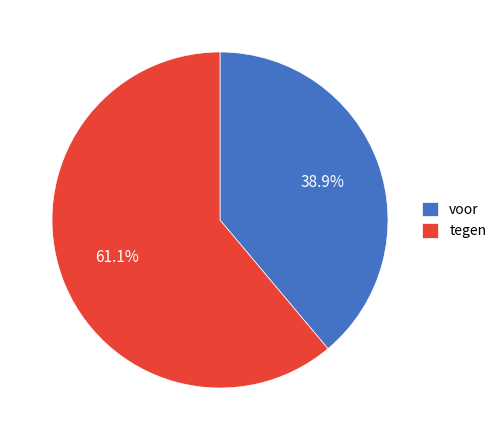

Which category has the biggest portion of the pie?

tegen